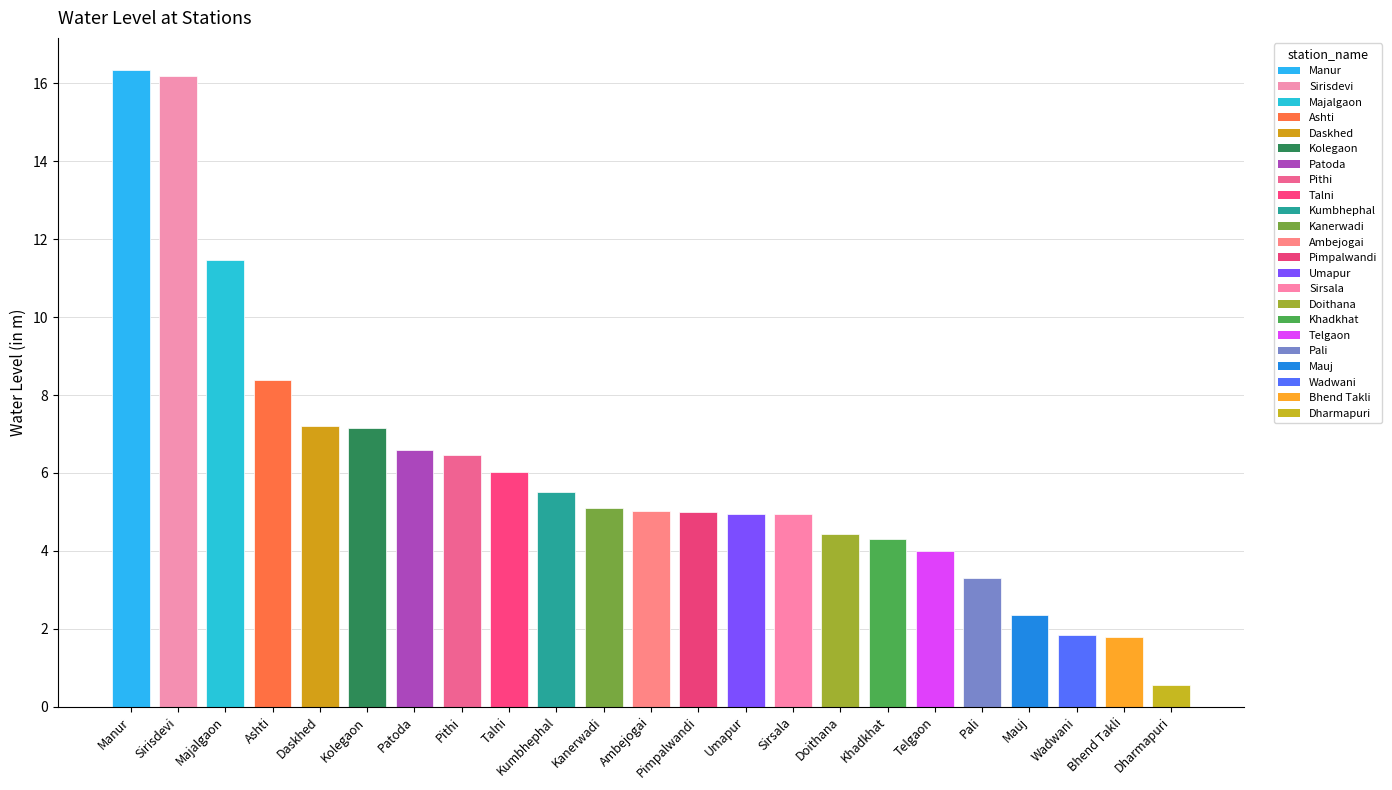

What is the sum of all values?

138.9